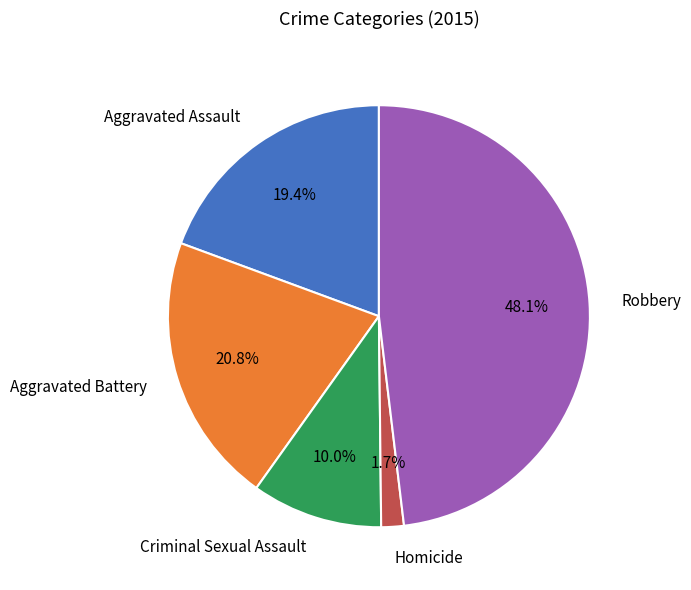

Combined, do Aggravated Battery and Homicide account for over 50%?

No